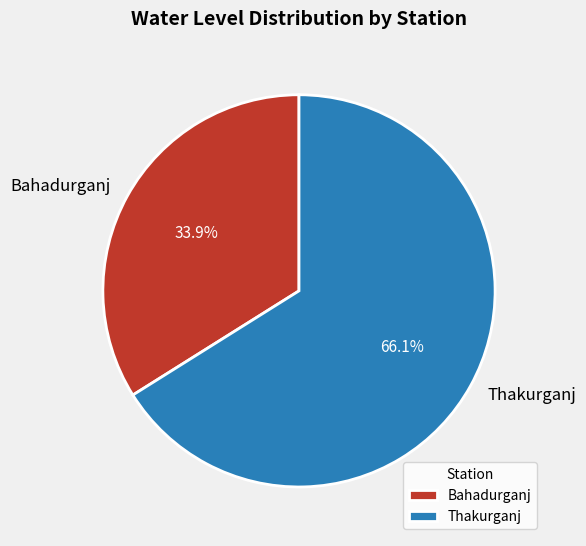

Between Thakurganj and Bahadurganj, which is larger?

Thakurganj